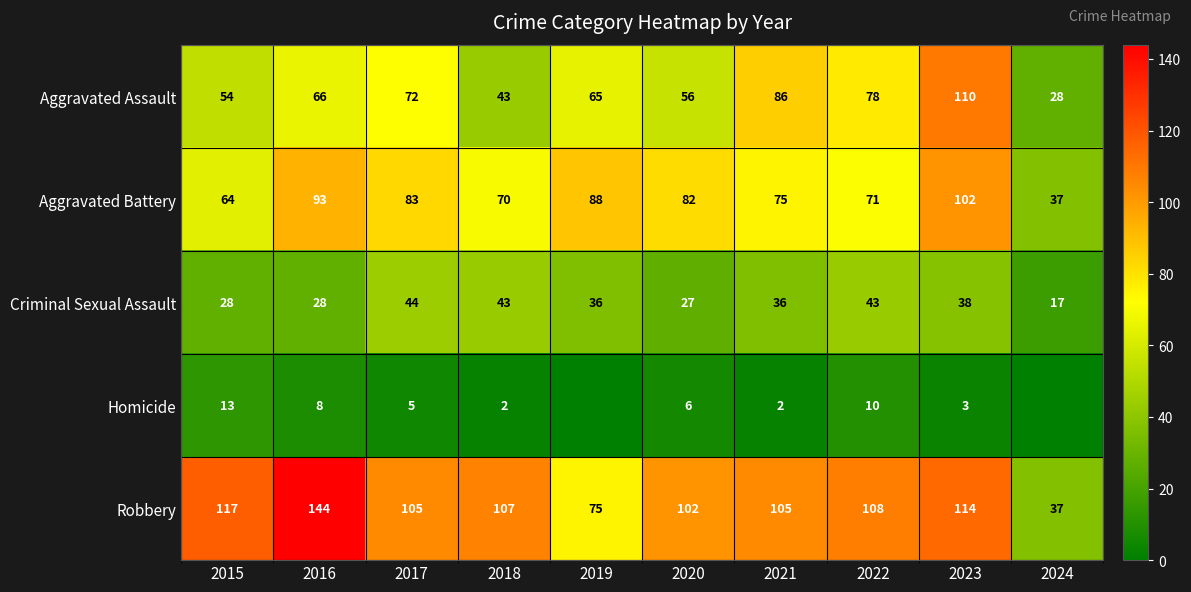

What is the sum of all Aggravated Battery values?

765